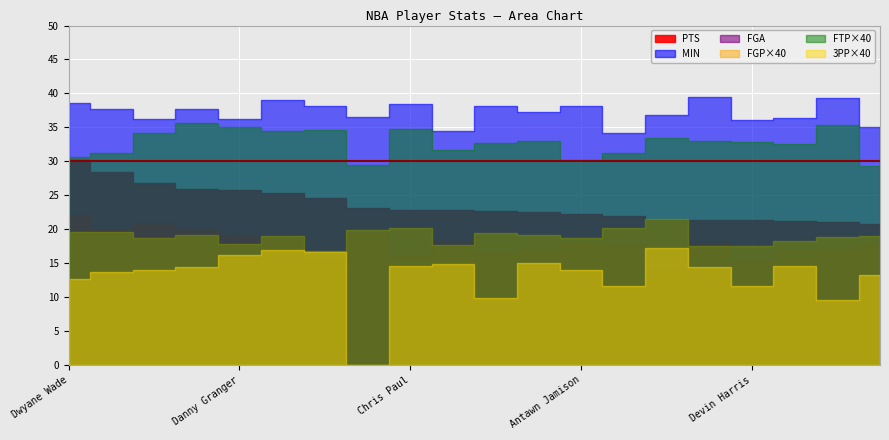

Rank the series by their maximum value, from lowest to highest.

3PP, FGP, FTP, FGA, PTS, MIN